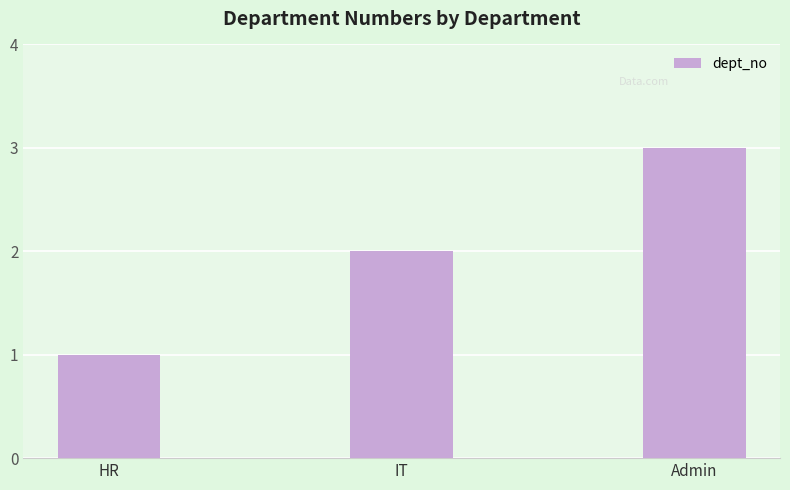

List the labels in order of value, largest first.

Admin, IT, HR